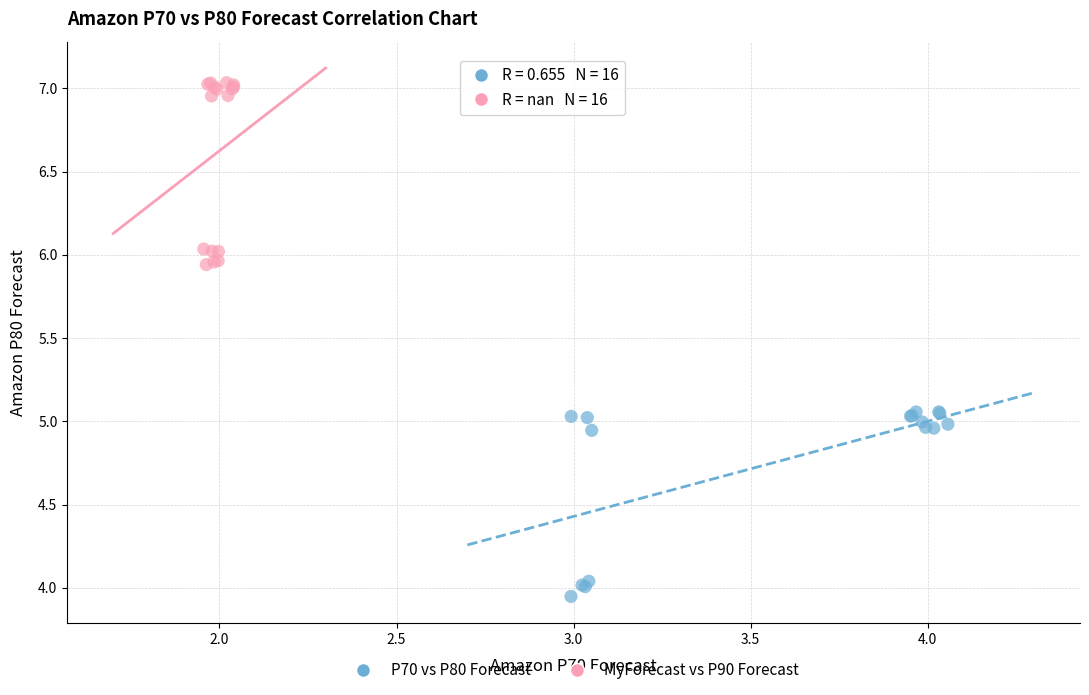

Which series contains the lowest Y value?

P70 vs P80 Forecast